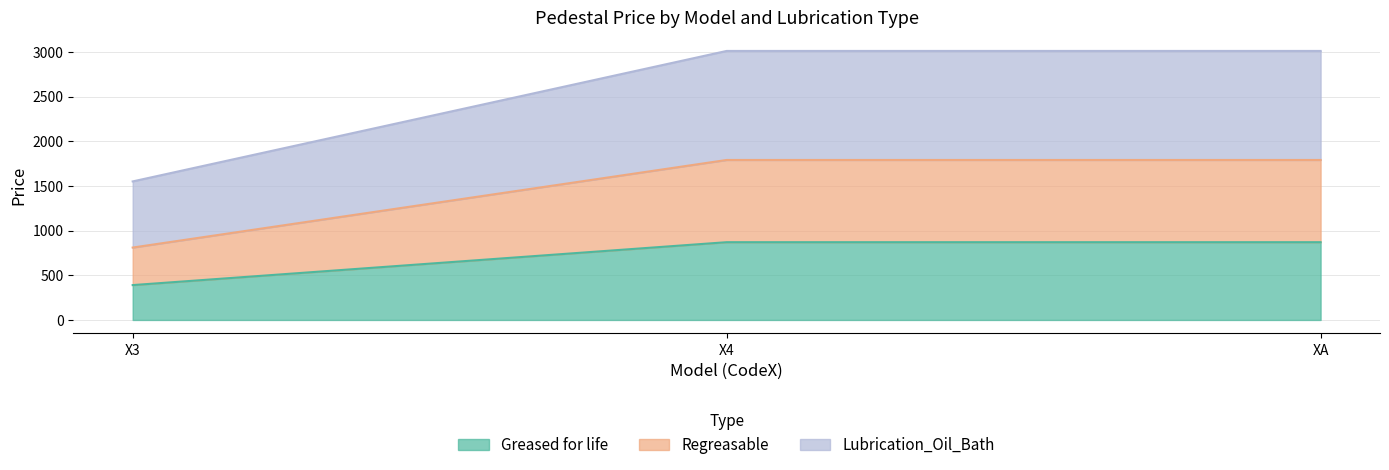

What is the maximum value shown in the chart?

3010